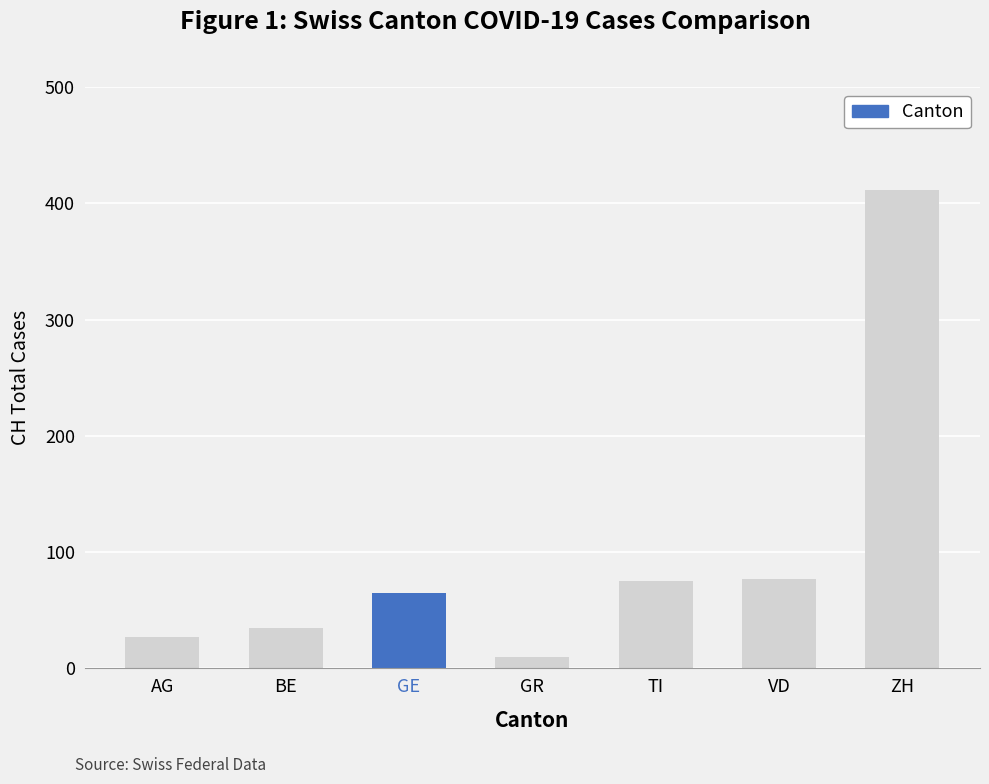

What is the label of the 7th bar from the right?

AG